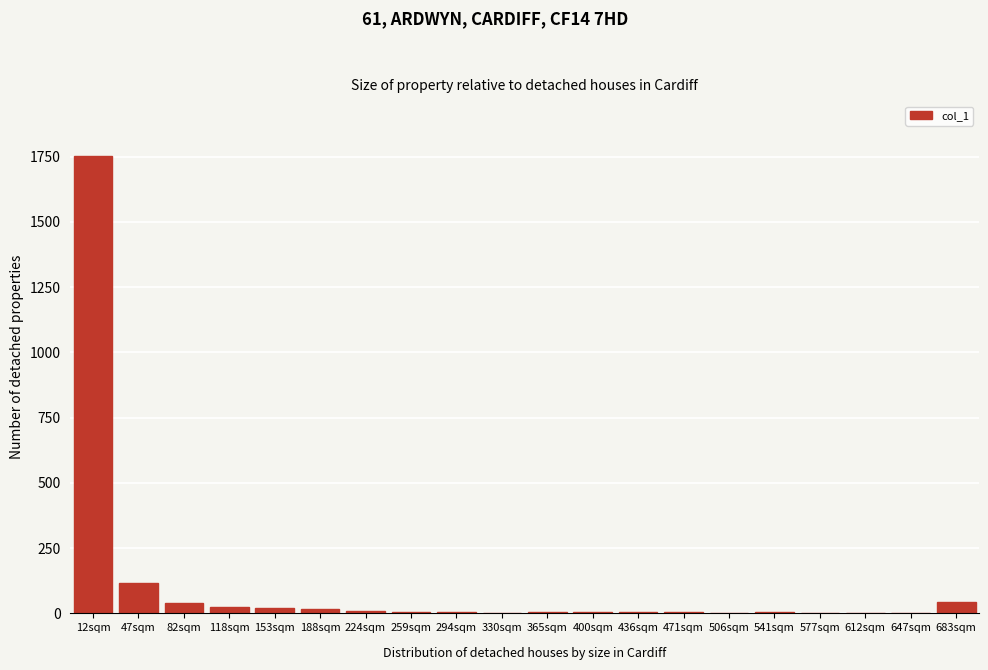

The value at 506sqm is 816. True or false?

False